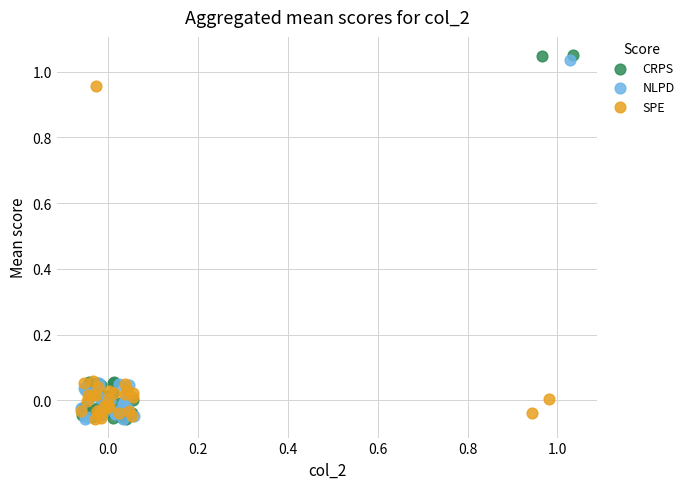

Which series has the widest spread of Y values?

CRPS